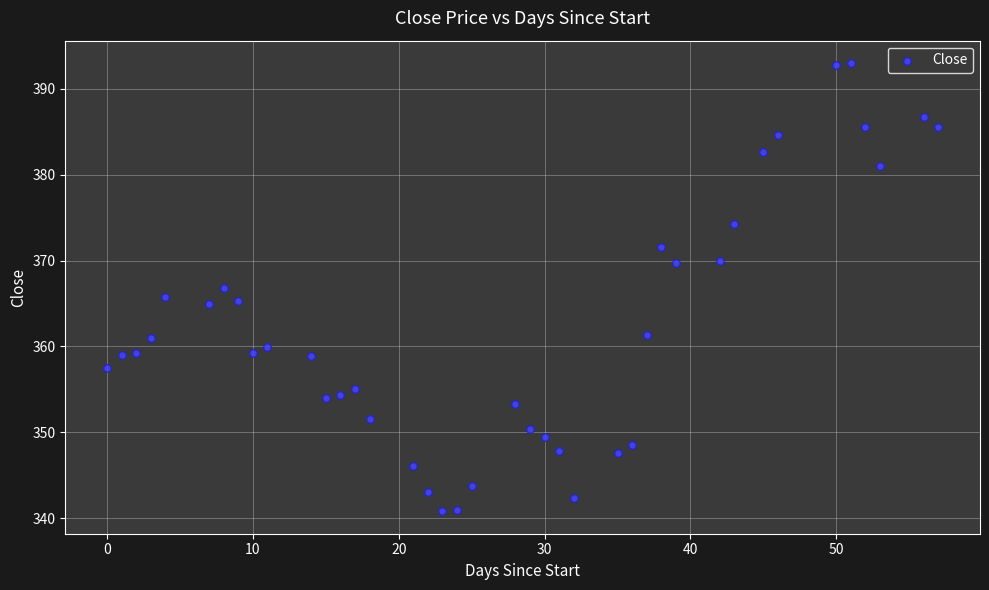

What is the range of Y values (max minus min)?

52.2